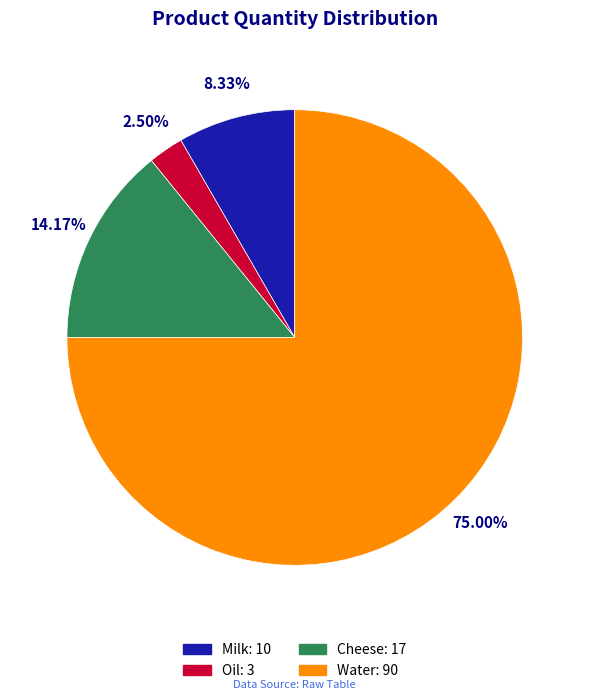

Is there a majority slice in this chart?

Yes